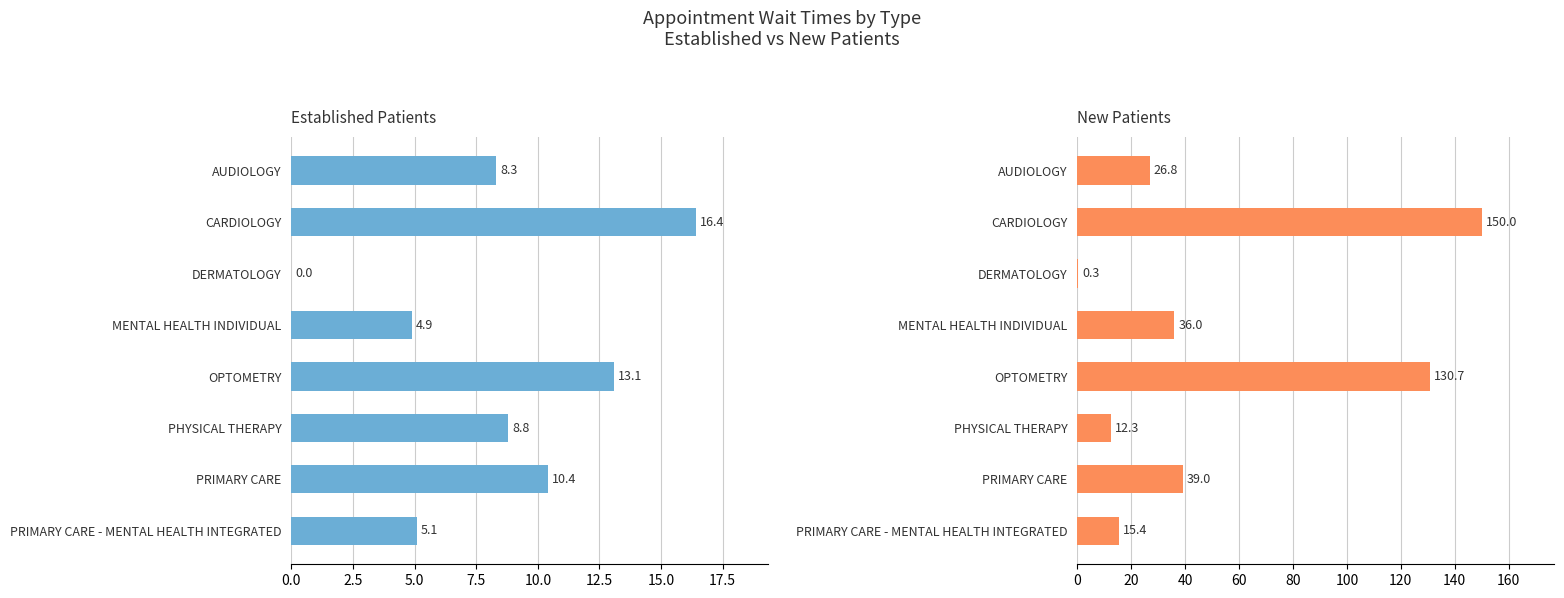

What position from the left is CARDIOLOGY?

2